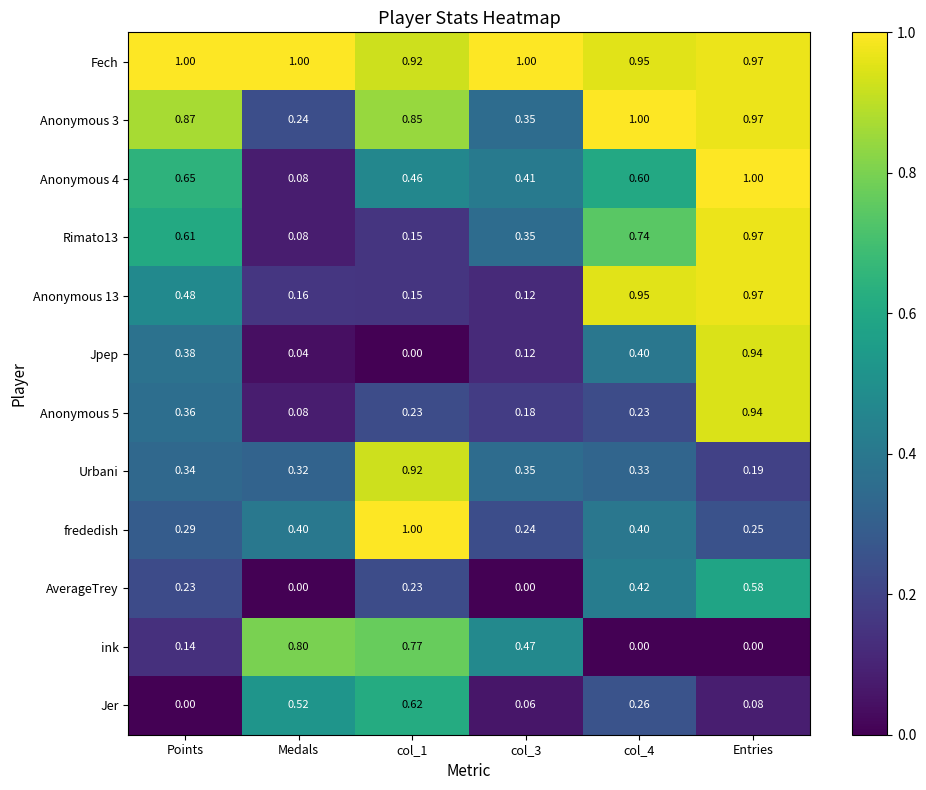

Which series has the largest total across all categories?

Fech